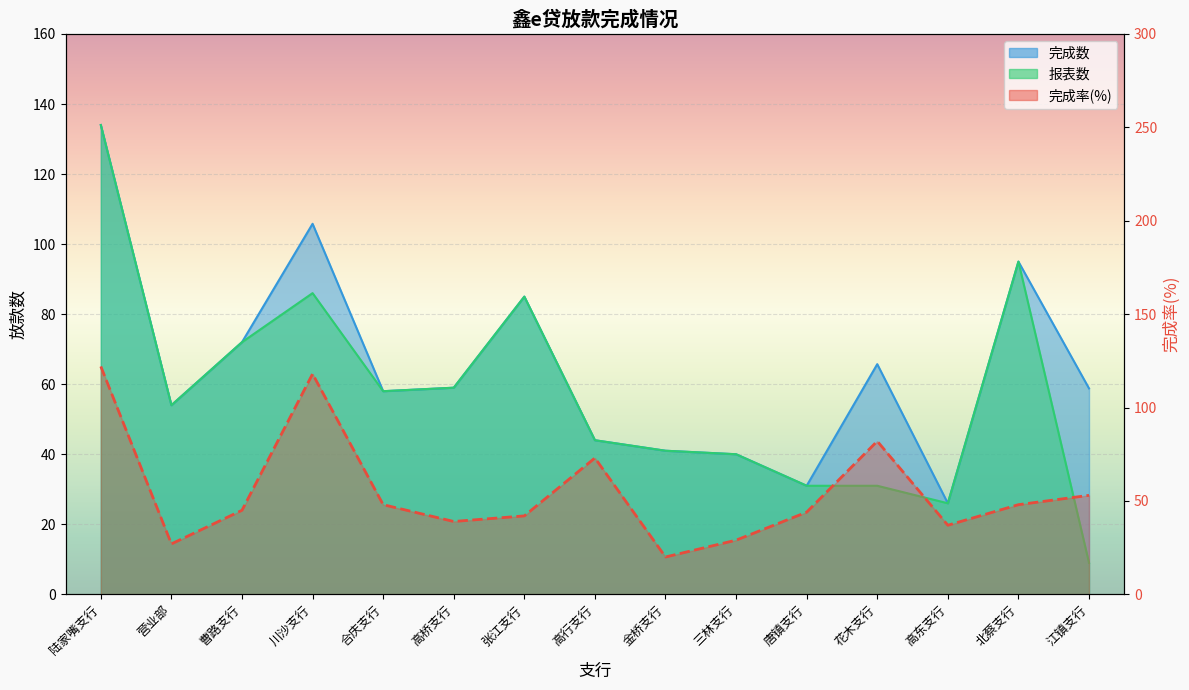

What value does the 完成率 series have at 川沙支行?

118.0